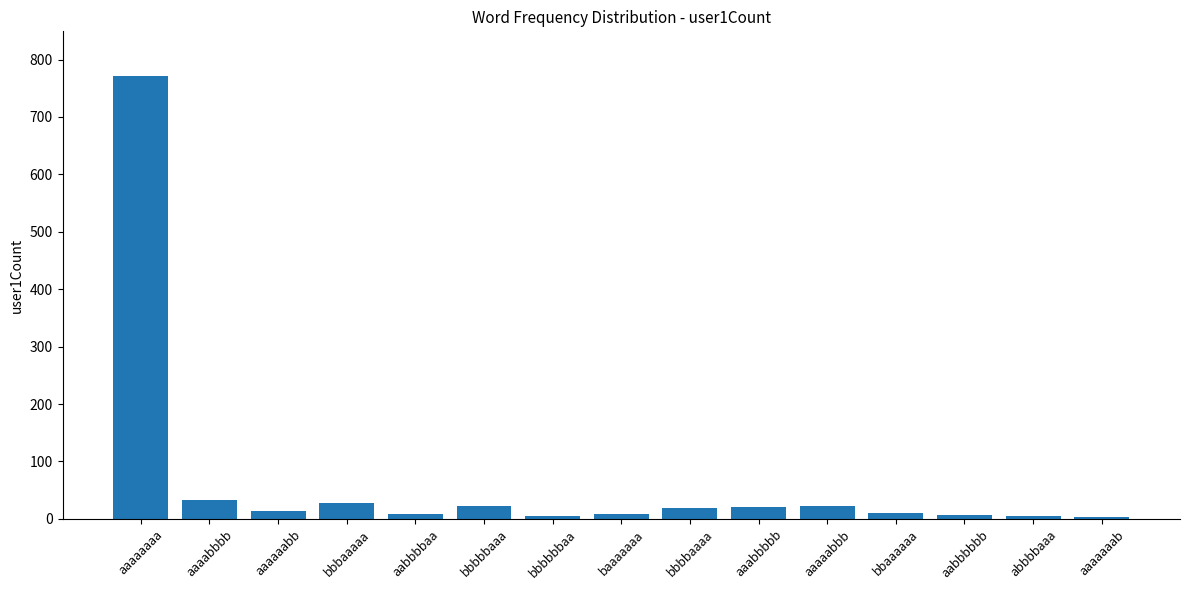

Count the number of categories in the chart.

15